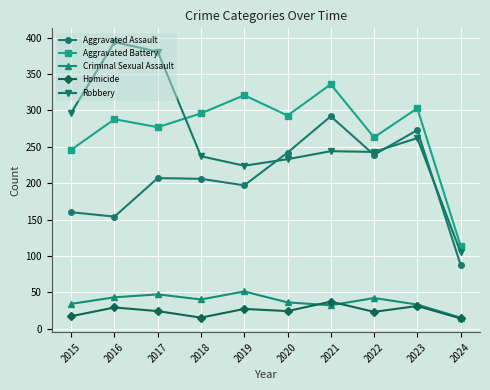

What is the difference between the highest and lowest values at 2021?

304